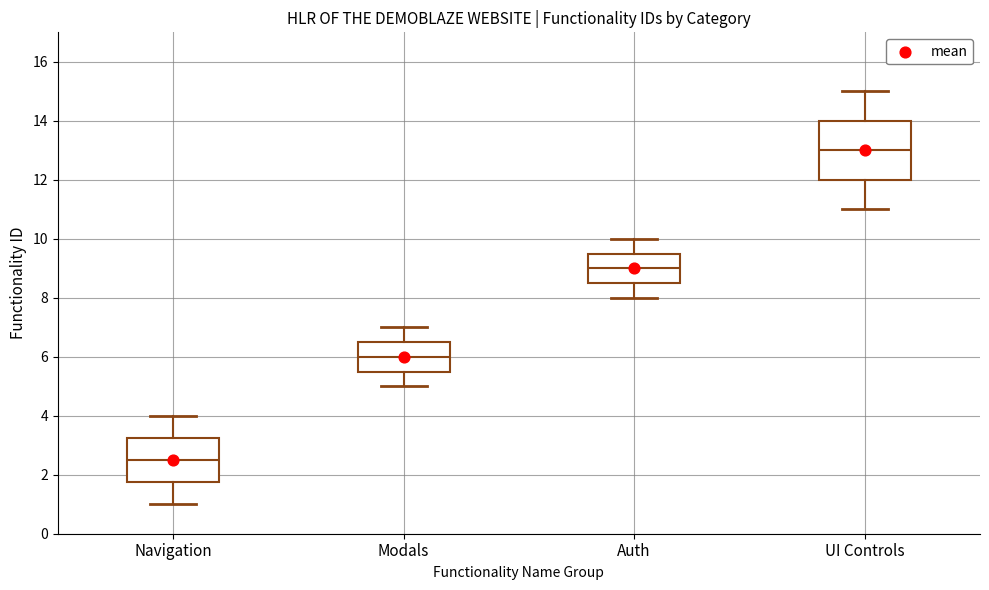

Which box is the tallest, from its lower edge to its upper edge?

UI Controls